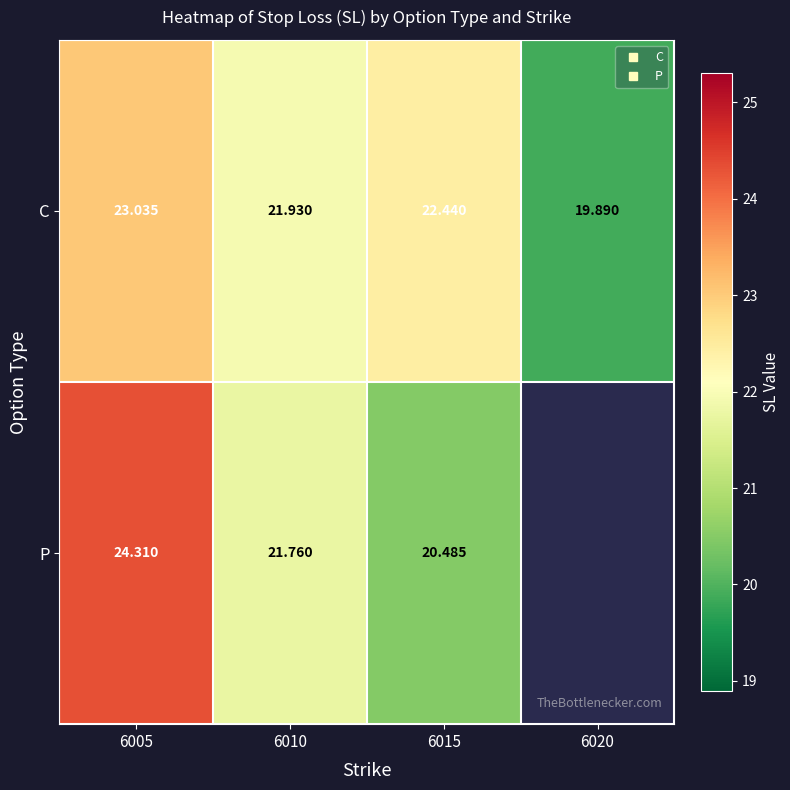

Which series has the widest spread of values?

P